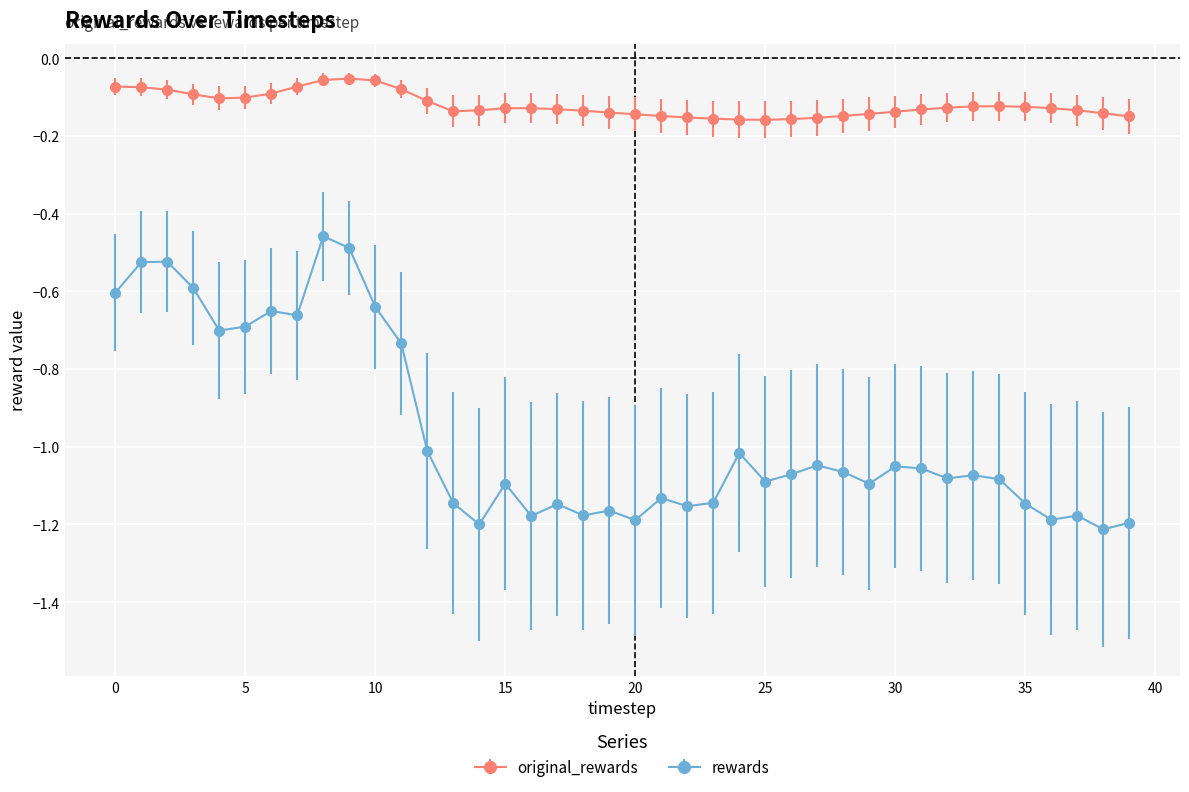

True or false: original_rewards and rewards intersect in this chart.

False